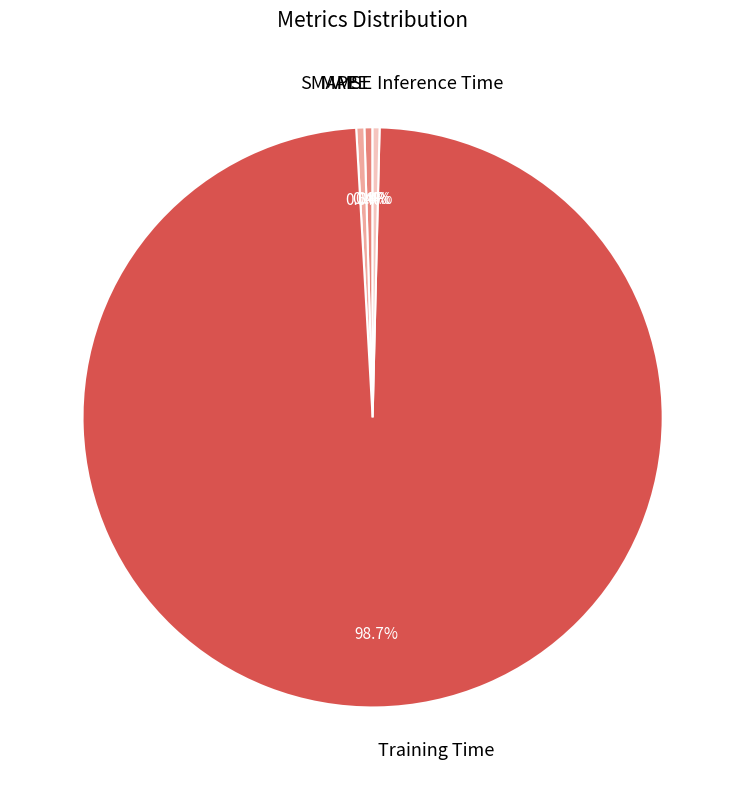

Which category accounts for the majority?

Training Time